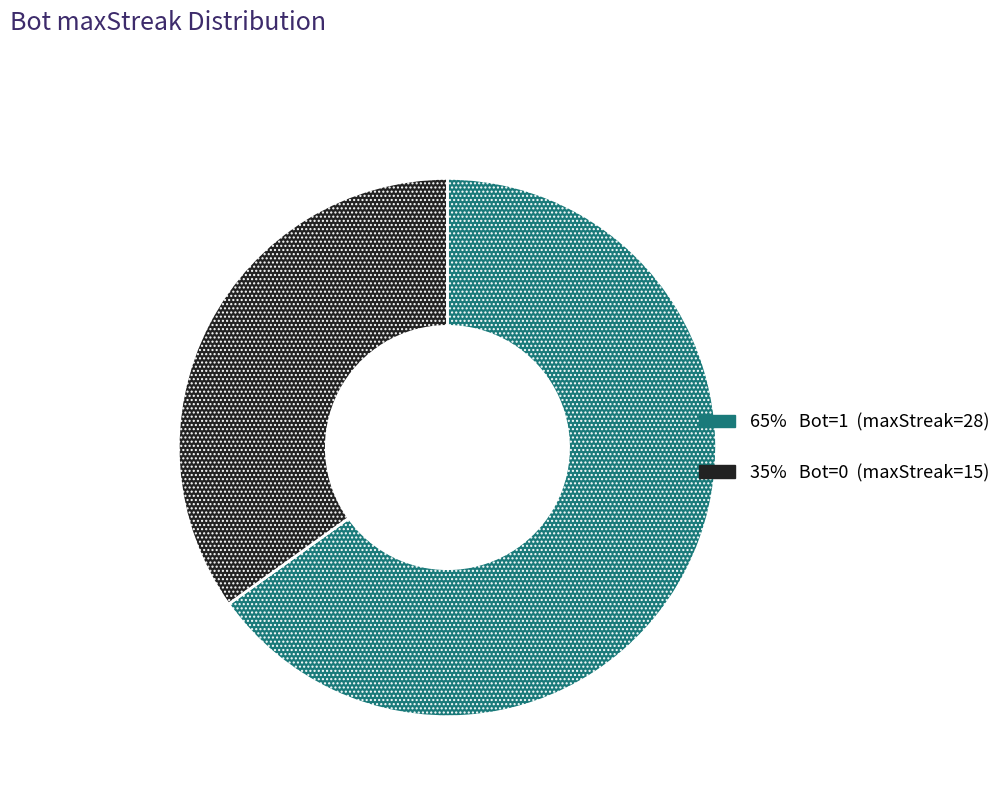

Is there any slice that represents more than half of the pie?

Yes